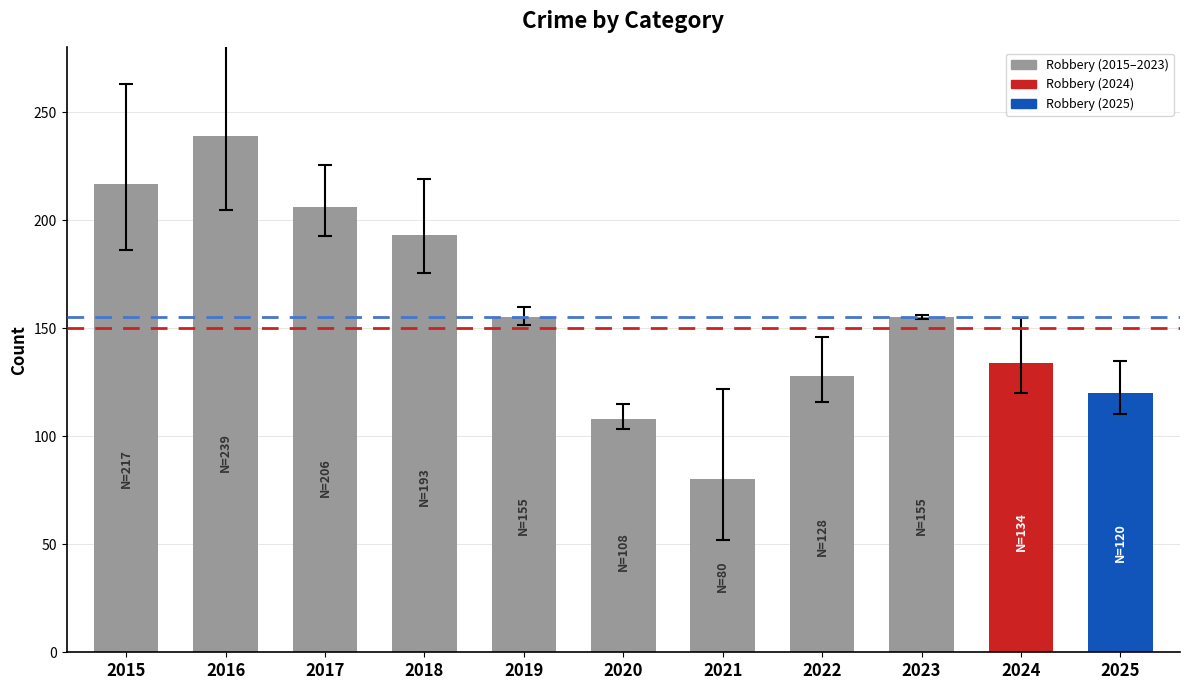

Approximately how many times larger is the value at 2021 compared to 2024?

0.6